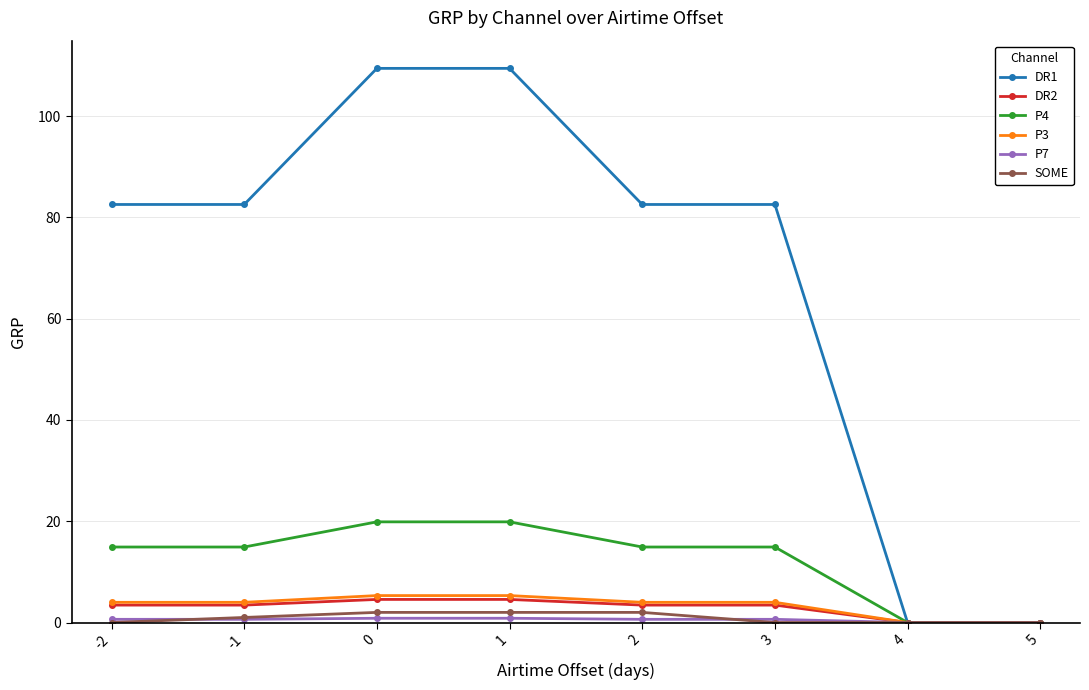

What is the greatest value displayed?

109.4